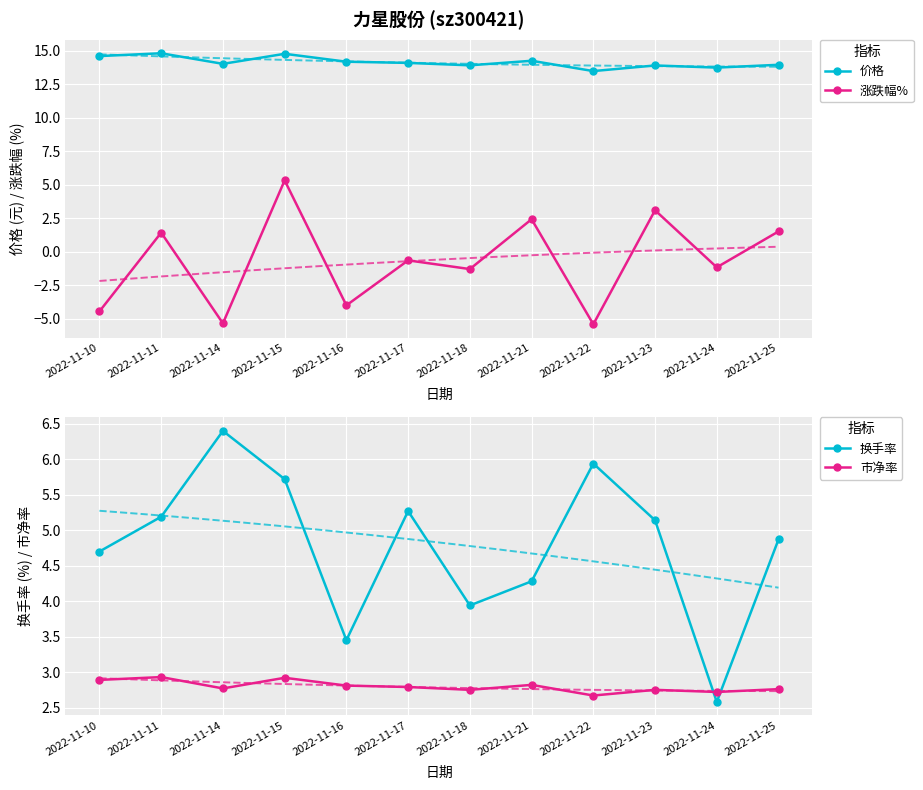

What is the difference between the highest and lowest values at 2022-11-18?

15.2